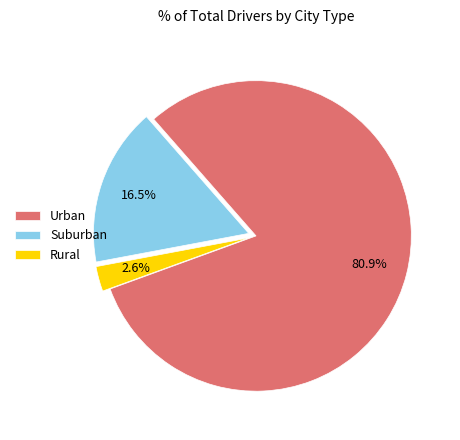

Rank the categories by value from highest to lowest.

Urban, Suburban, Rural